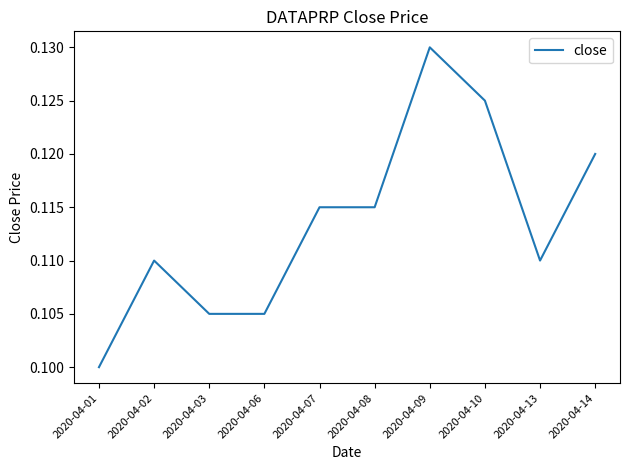

Which category has the lowest value across all series?

2020-04-01